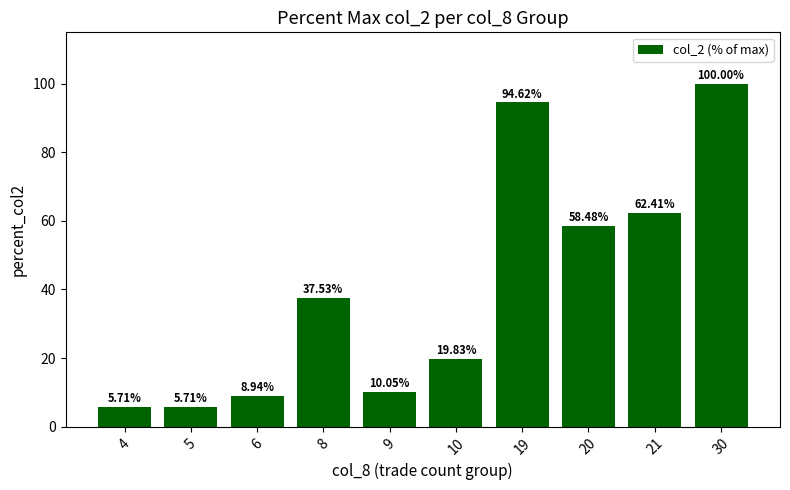

What is the sum of the values at 8 and 4?

43.2